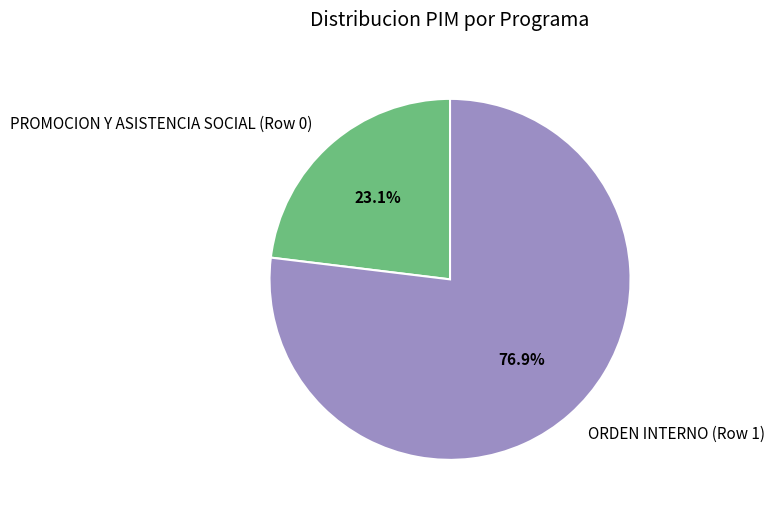

Rank the categories by value from highest to lowest.

ORDEN INTERNO (Row 1), PROMOCION Y ASISTENCIA SOCIAL (Row 0)